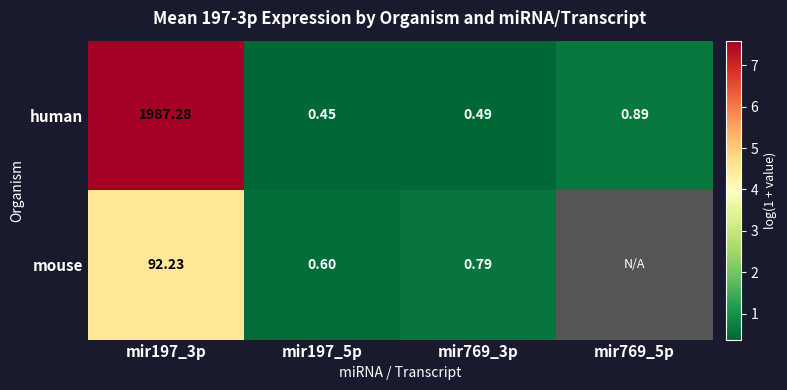

At mir197_5p, list the series in order from largest to smallest.

mouse, human